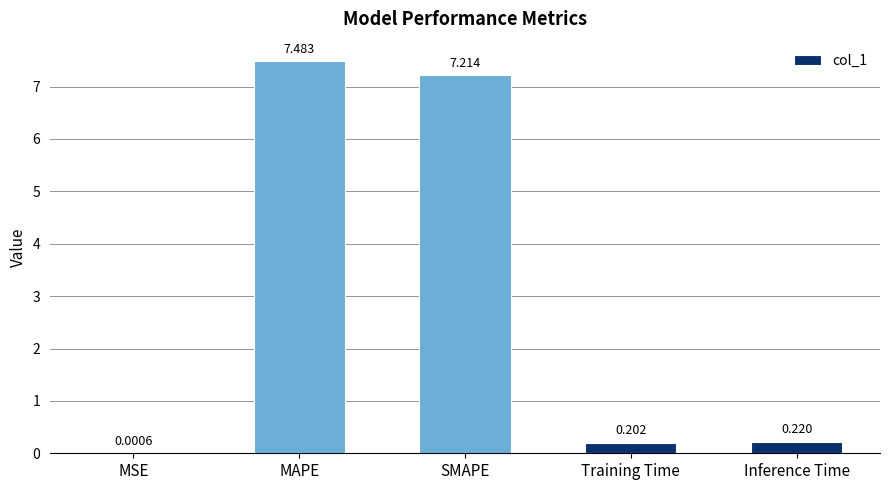

What is the greatest value displayed?

7.5